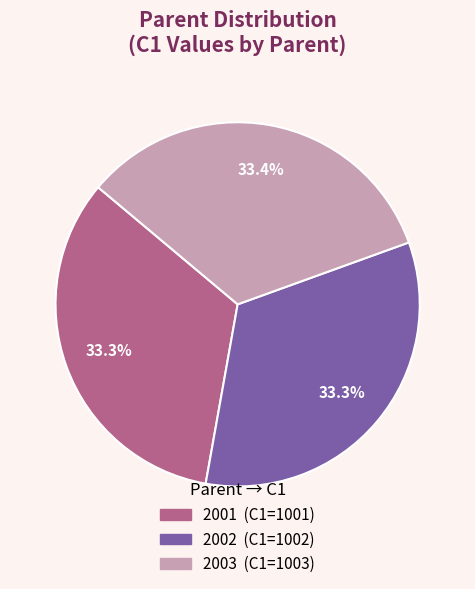

To the nearest percent, what portion does 2001 represent?

33%